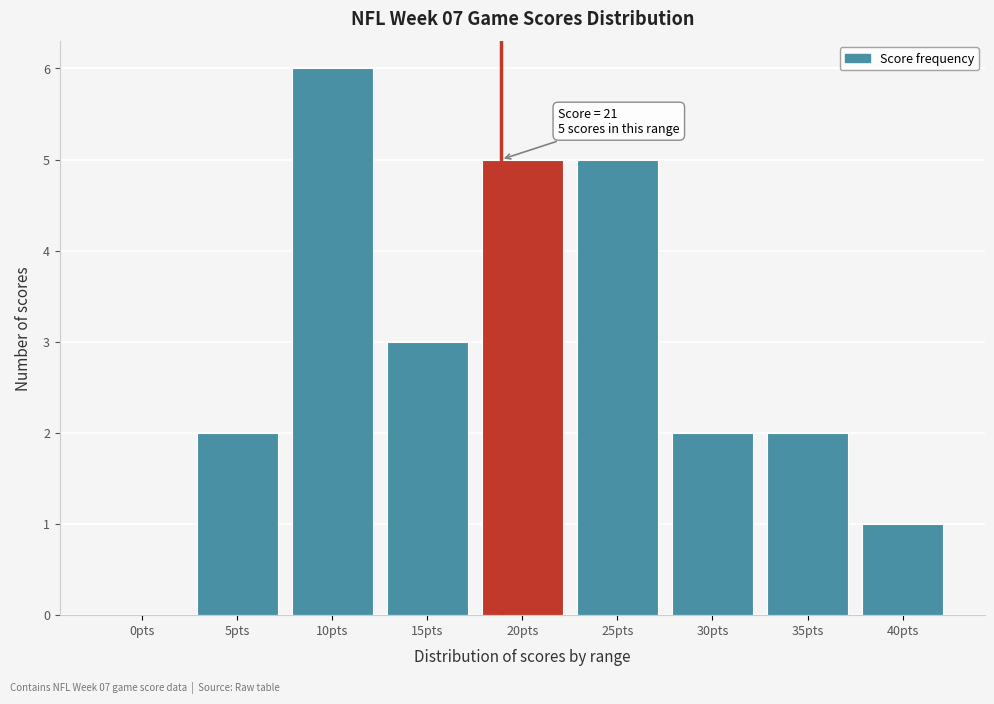

Reading left to right, list all the values displayed in this chart.

0pts=0	5pts=2	10pts=6	15pts=3	20pts=5	25pts=5	30pts=2	35pts=2	40pts=1